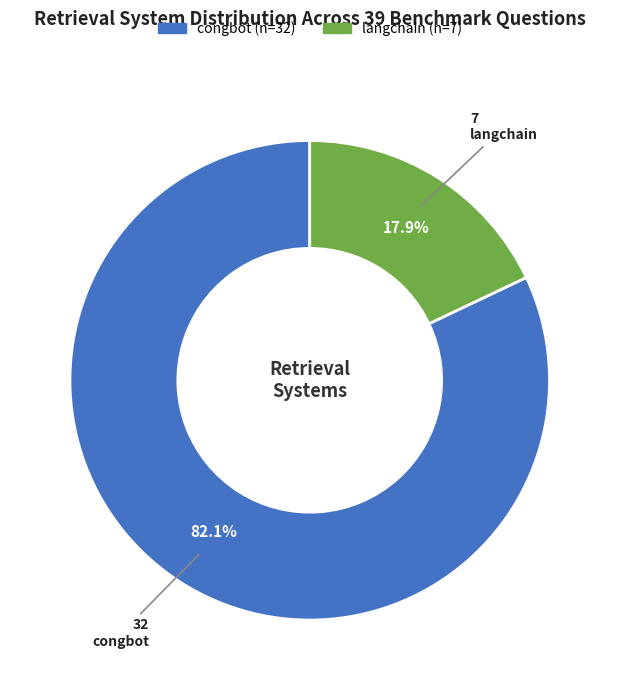

Is there a majority slice in this chart?

Yes